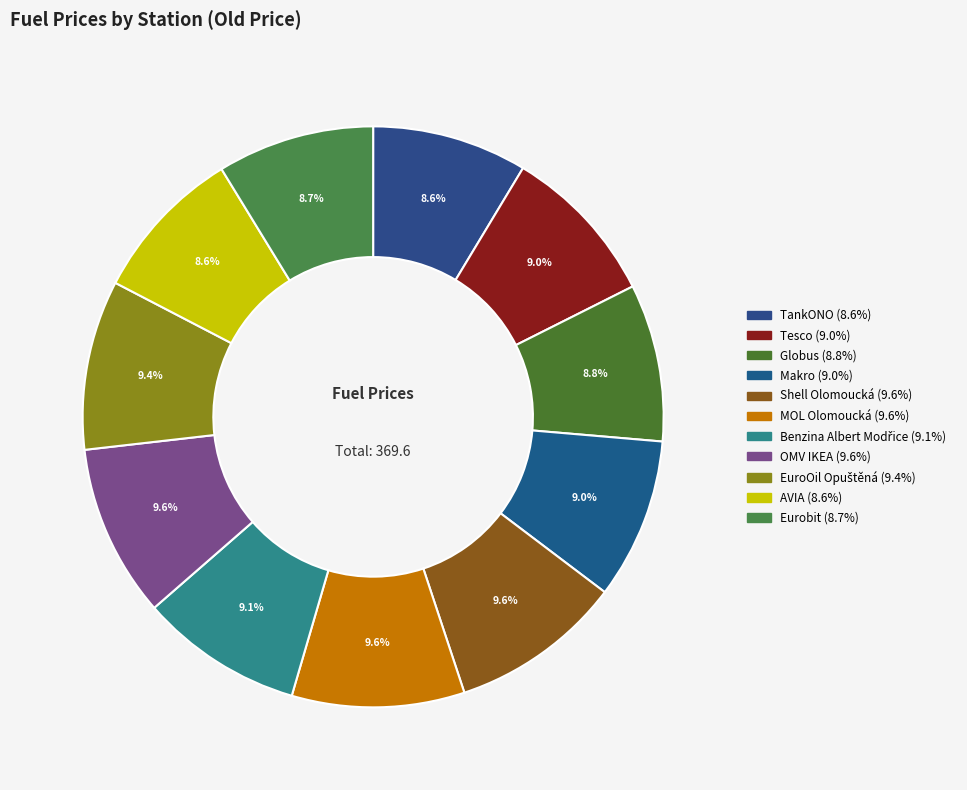

What is the largest slice in the pie chart?

Shell Olomoucká